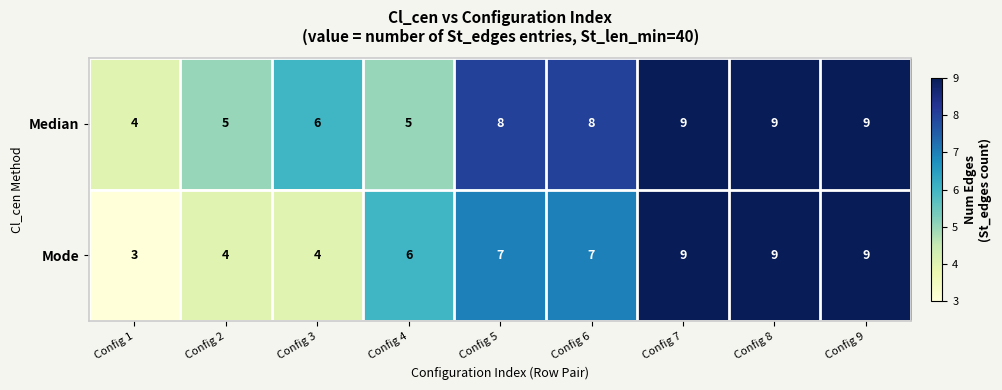

Count the number of categories in the chart.

9